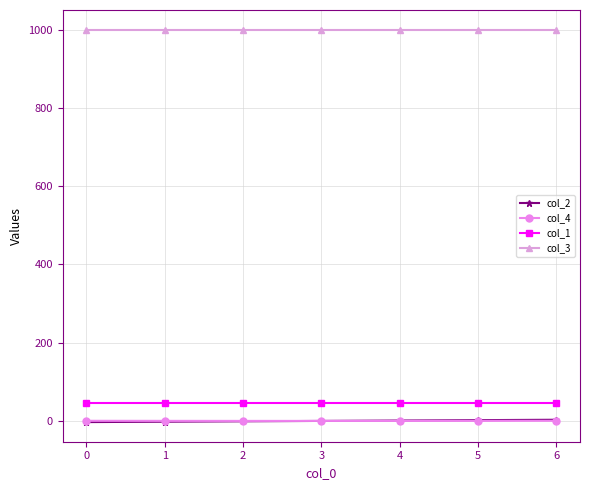

What is the sum of all col_1 values?

315.0